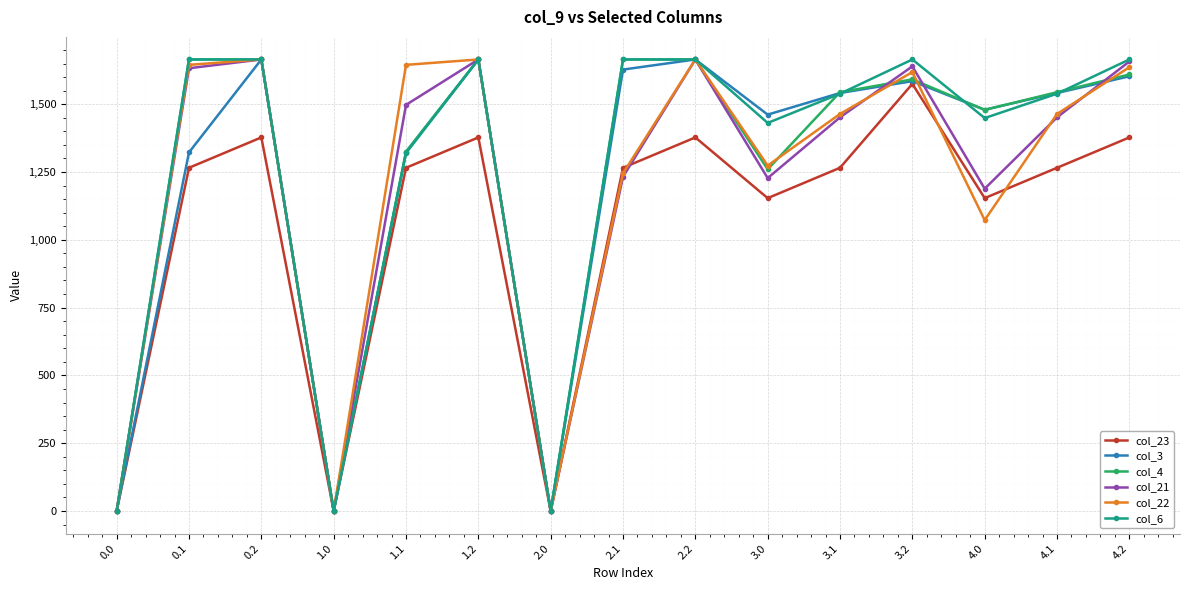

In col_22, how many points are lower than both neighbors (excluding endpoints)?

4